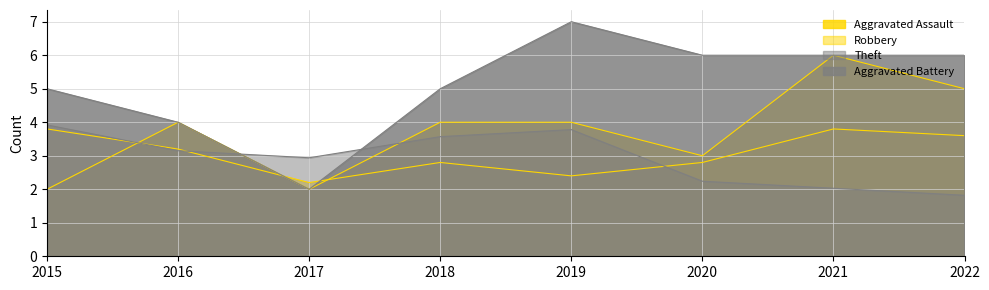

At which category does the chart reach its minimum across all series?

2022